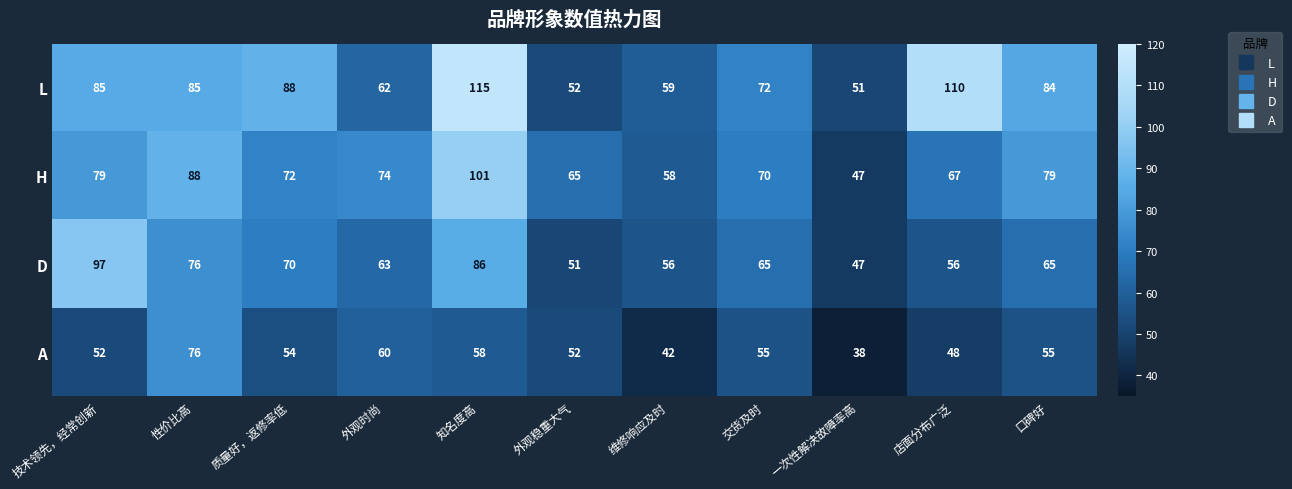

Between 知名度高 and 外观稳重大气, which series saw the biggest shift?

L